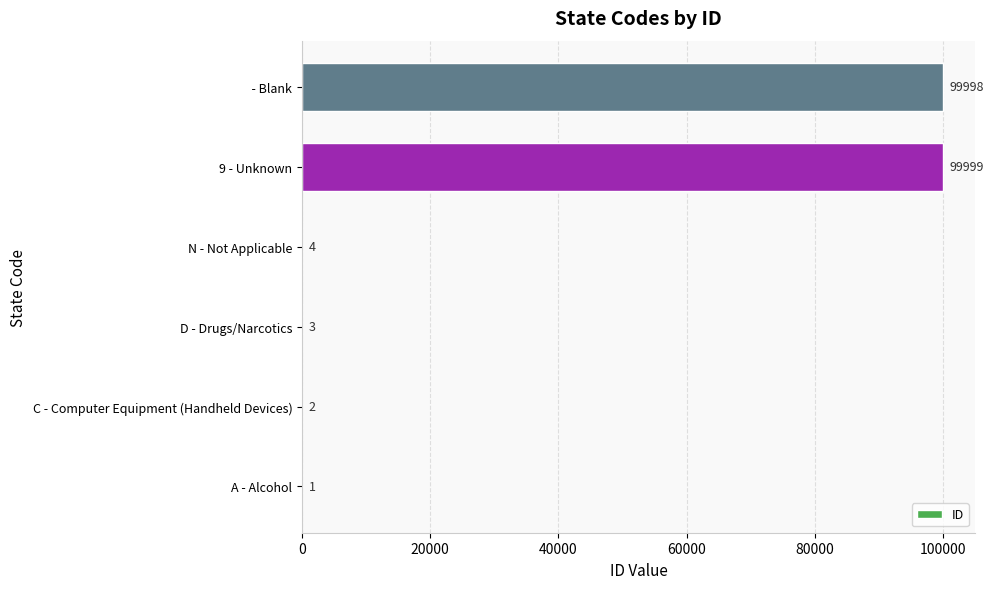

What is the sum of the values at A - Alcohol and   - Blank?

99999